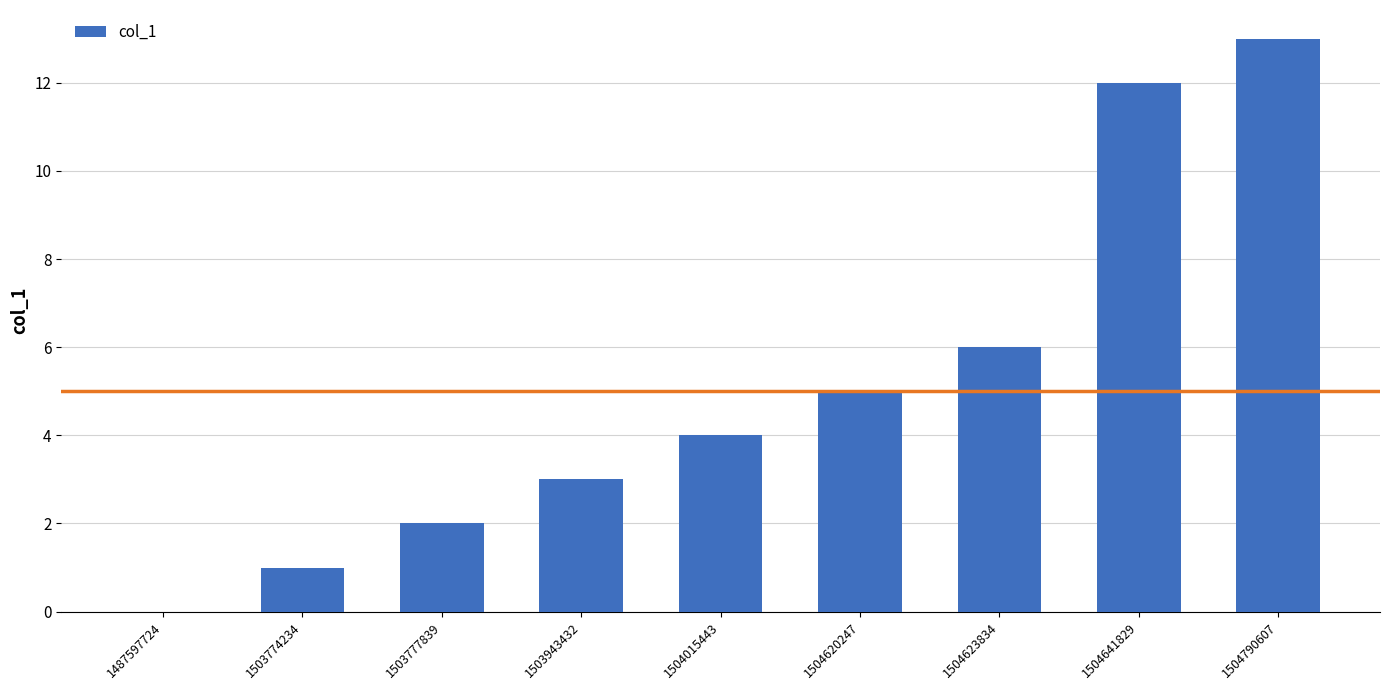

What is the greatest value displayed?

13